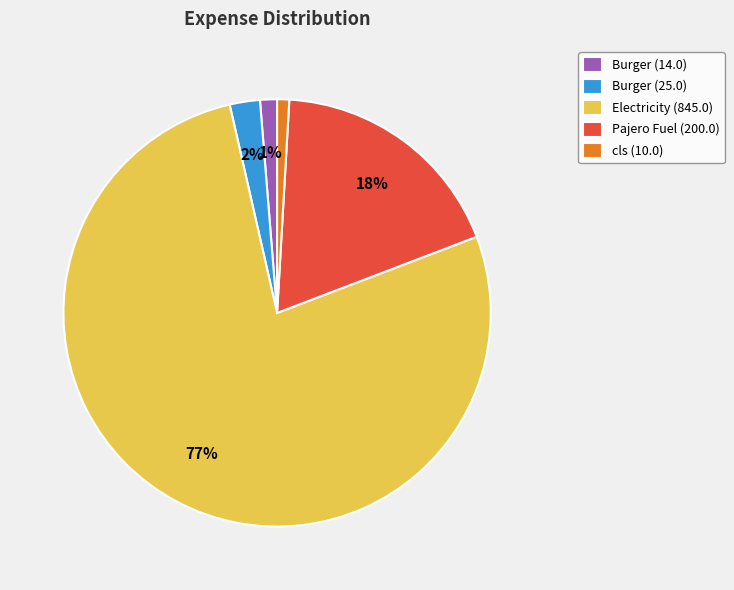

Is it true that Burger (25.0) is 2% of the pie?

True